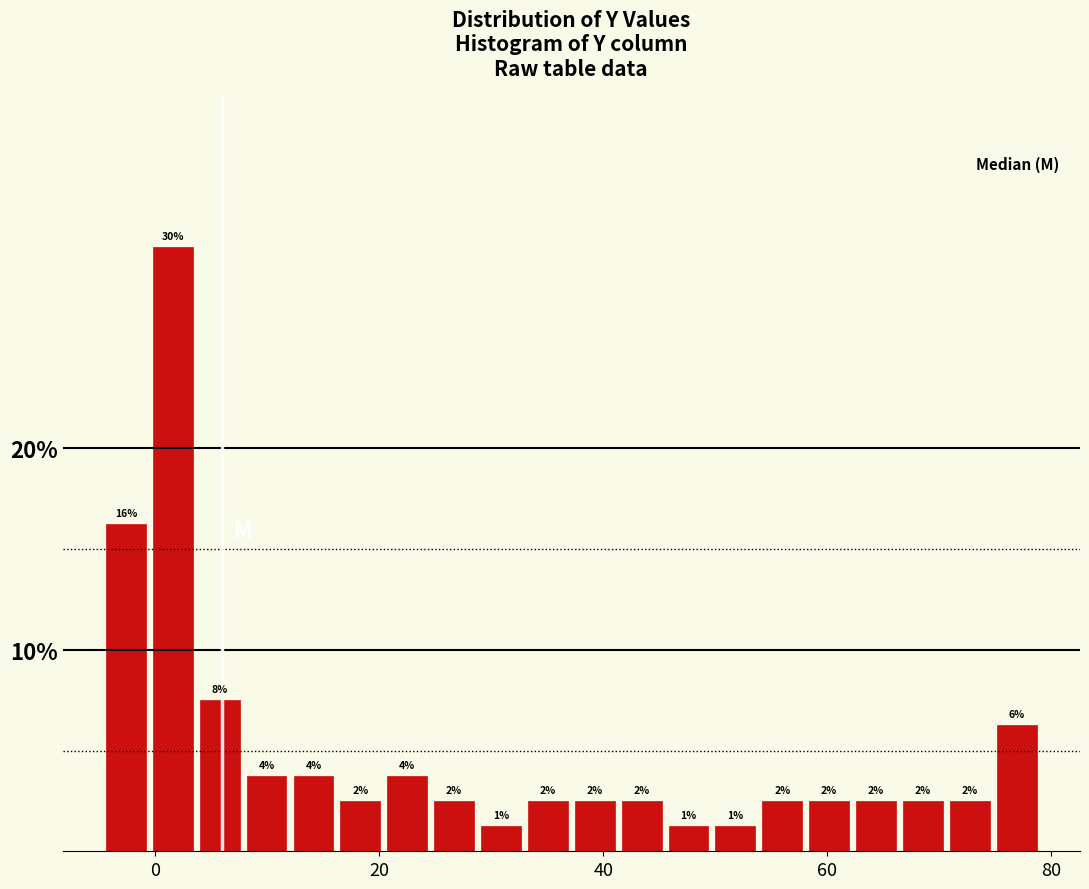

Read against the x-axis, roughly where is the centre of the tallest bar?

2